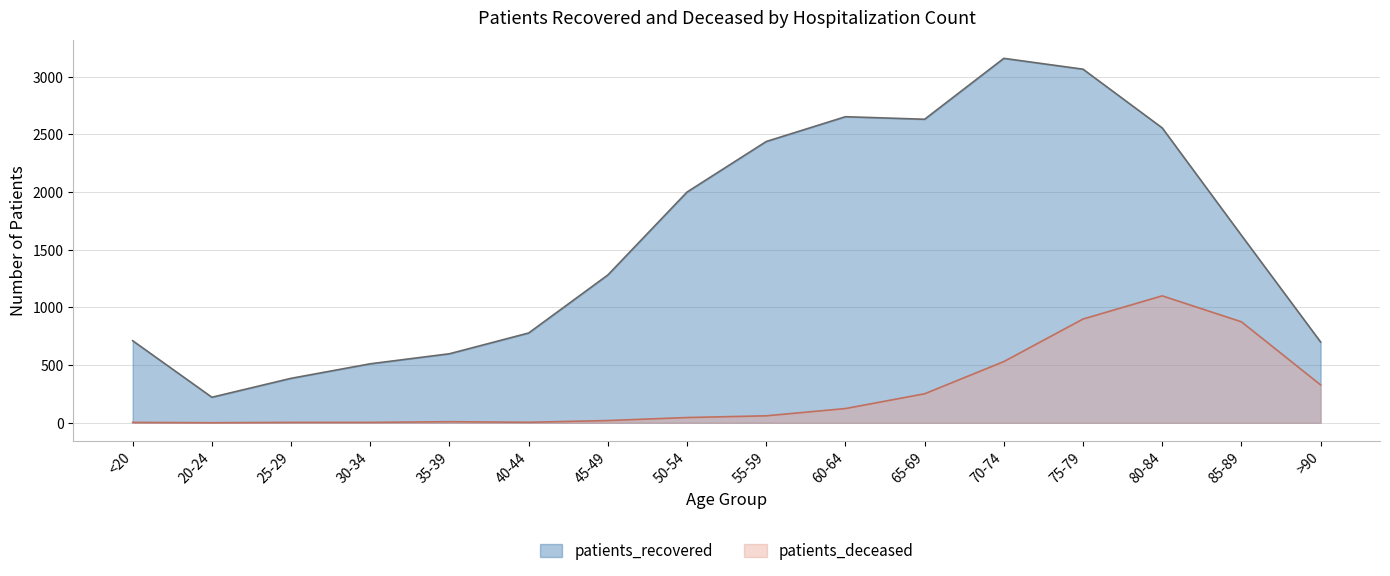

Where is patients_recovered nearest to the value 1690?

85-89